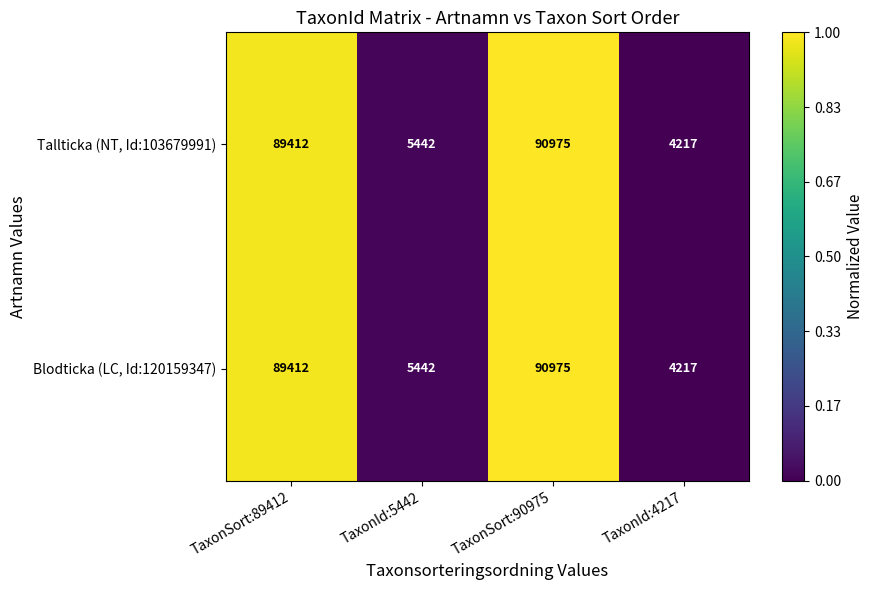

True or false: Tallticka (NT, Id:103679991) has a value of 89412 at TaxonSort:89412.

True